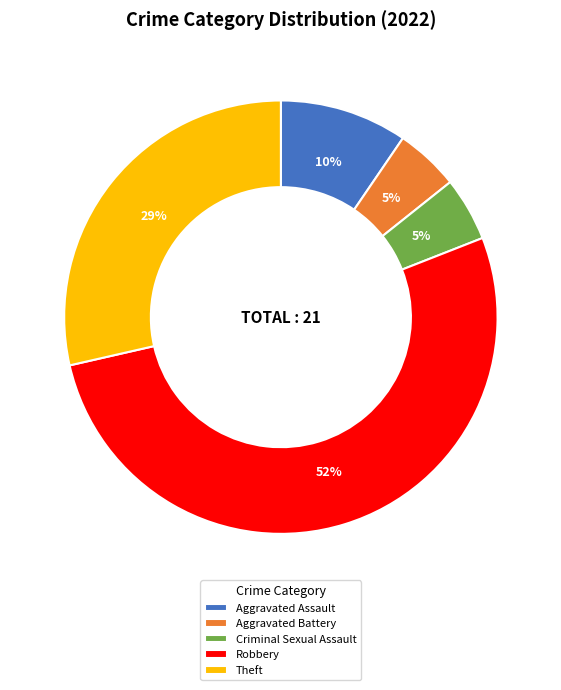

Count the number of slices in the pie.

5